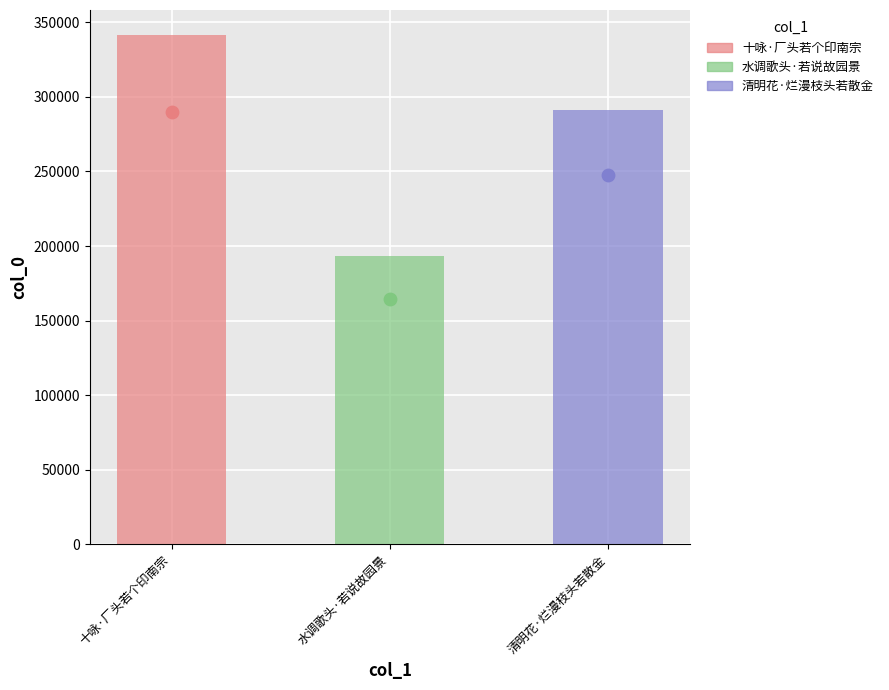

Between 水调歌头·若说故园景 and 十咏·厂头若个印南宗, which is larger?

十咏·厂头若个印南宗